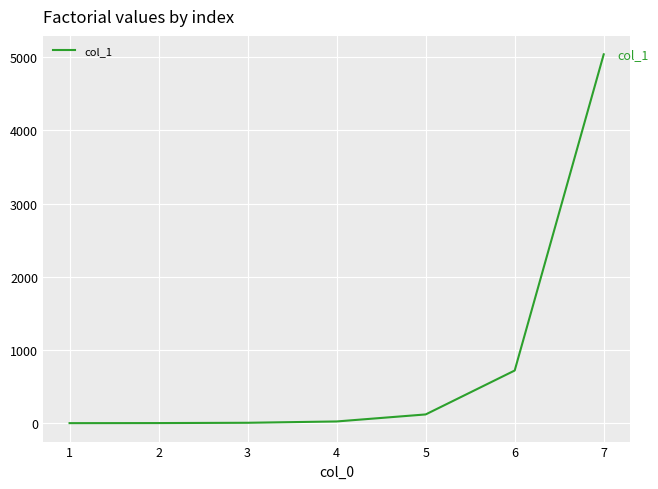

Between 5 and 4, which is larger?

5